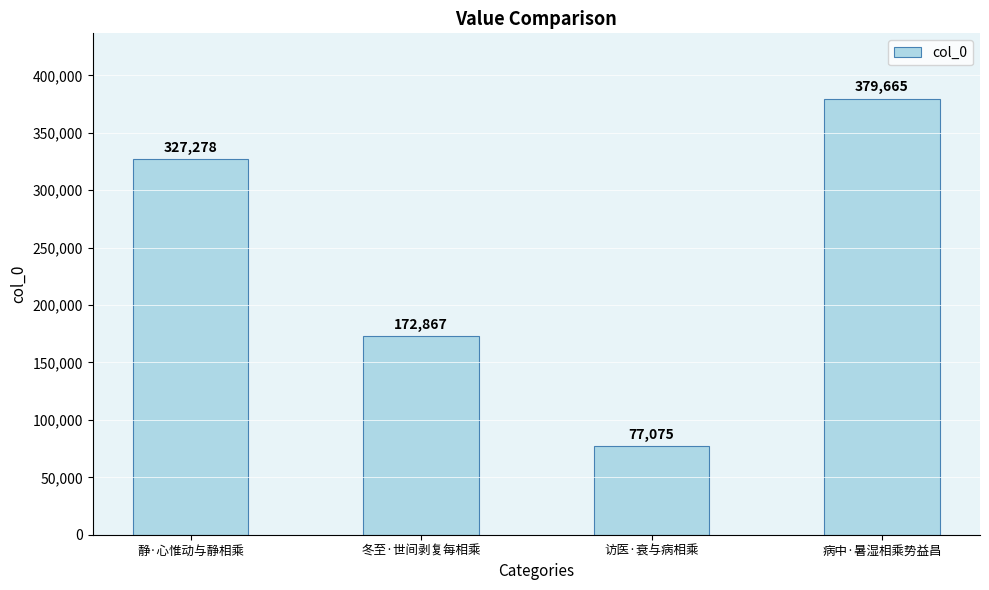

The chart shows a value of 109364 at 冬至·世间剥复每相乘. True or false?

False